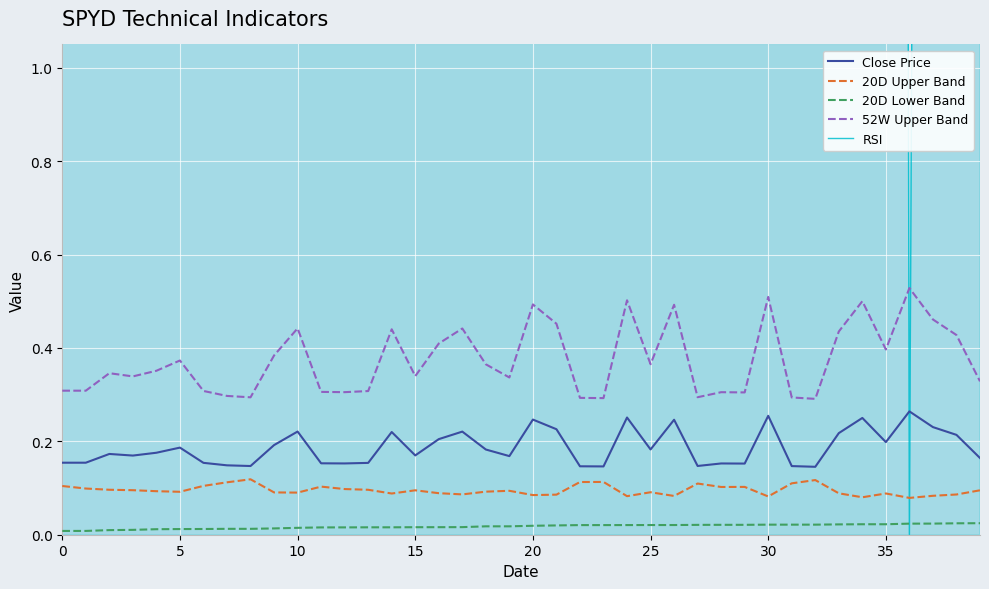

Is it true that 20D Lower Band equals 0.0 at 0?

True